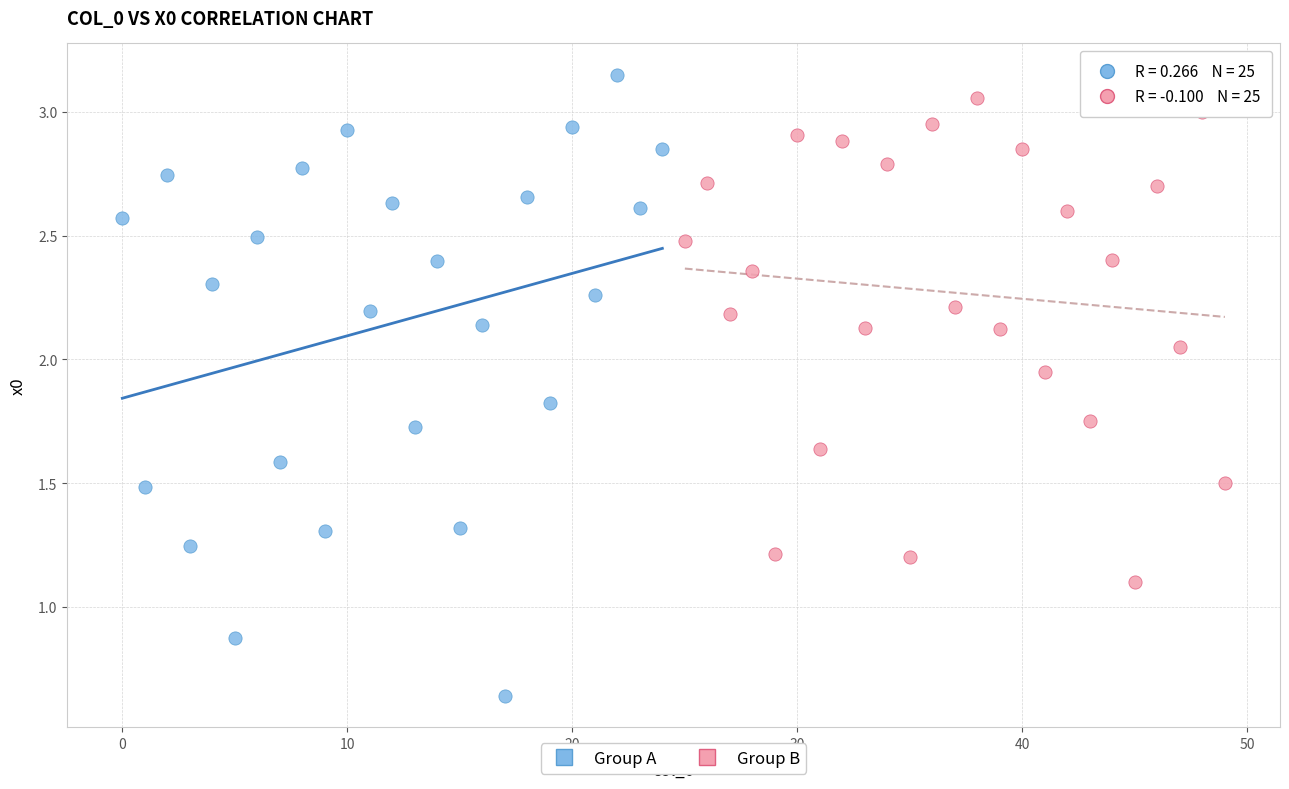

Which series has the largest Y range (max minus min)?

Group A